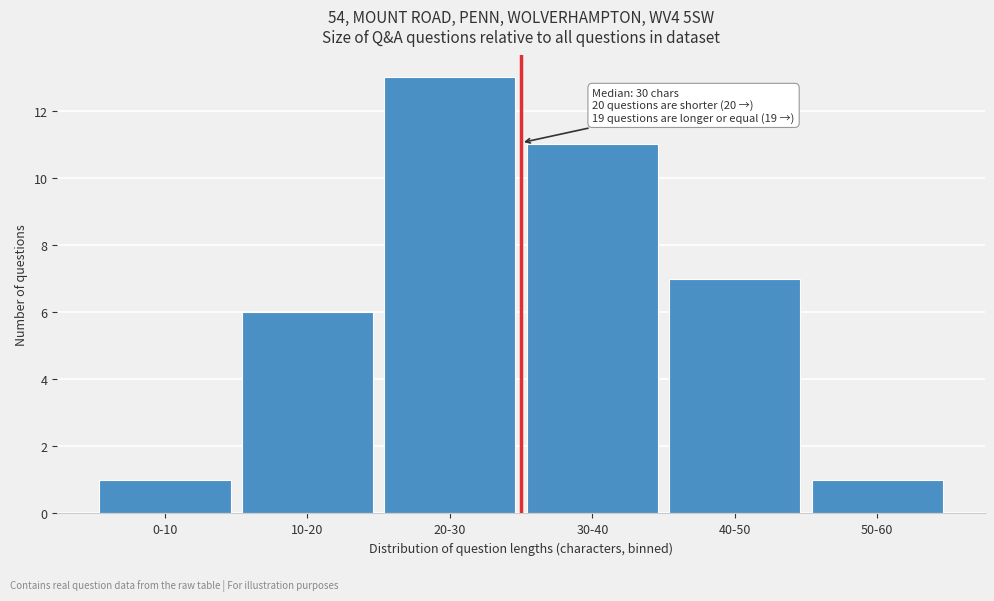

Reading left to right, extract all data points from this chart.

1	6	13	11	7	1